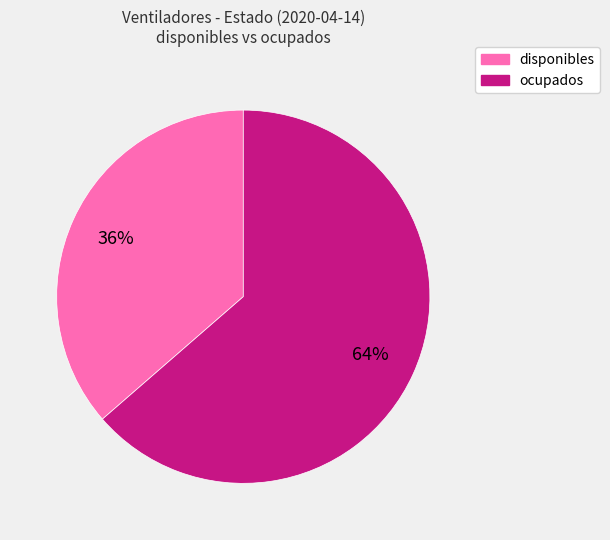

Does disponibles account for over 50% of the chart?

No